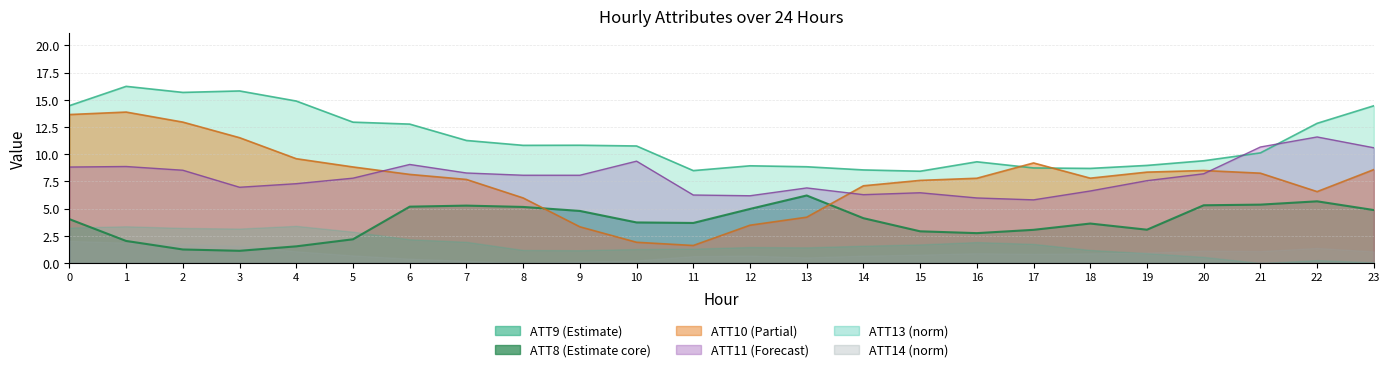

In ATT9, how many points are lower than both neighbors (excluding endpoints)?

5